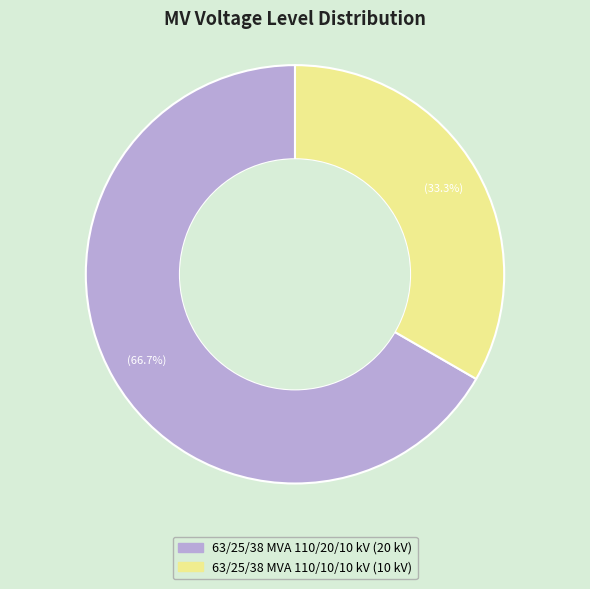

Between 63/25/38 MVA 110/10/10 kV and 63/25/38 MVA 110/20/10 kV, which is larger?

63/25/38 MVA 110/20/10 kV